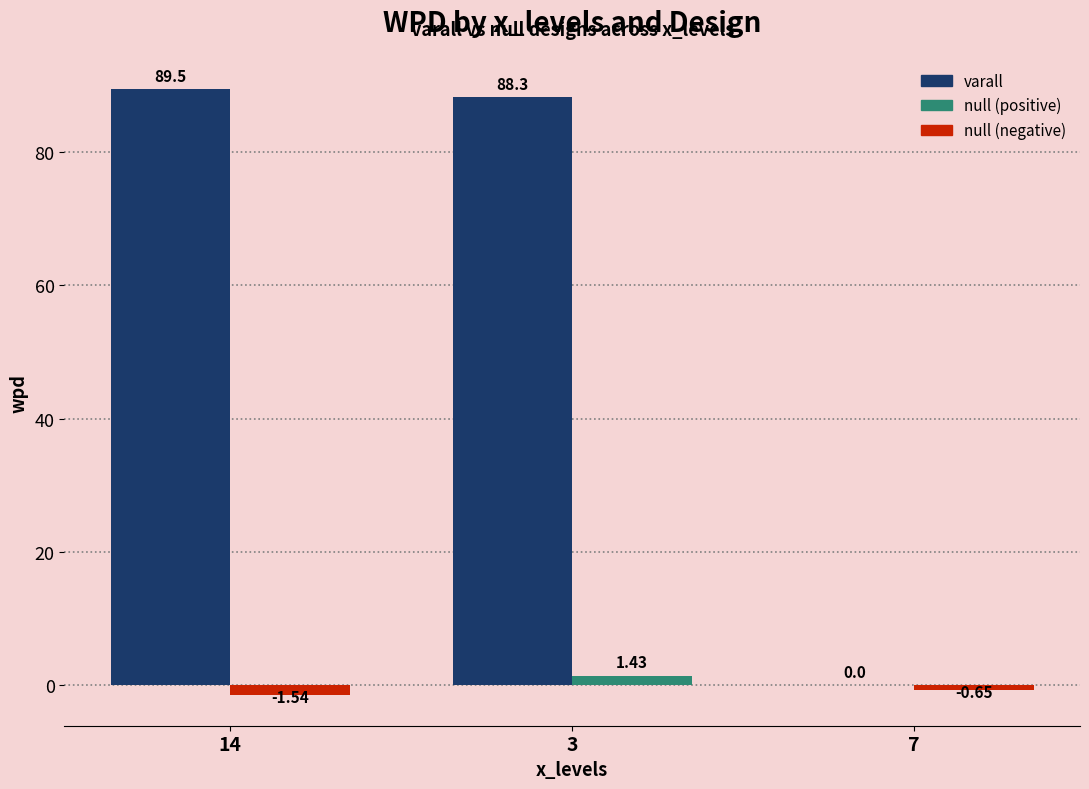

What is the value of the 2nd bar from the left?

88.3